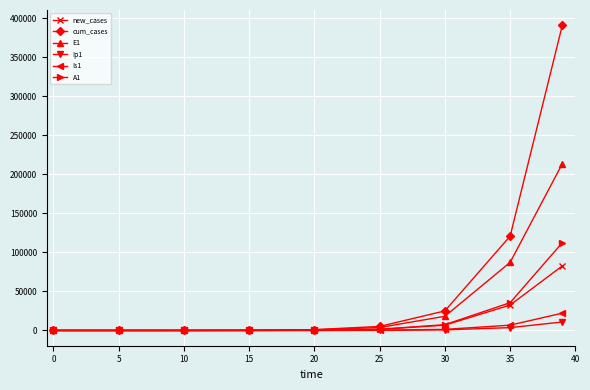

Which series ends up on top after the final intersection of new_cases and A1?

A1